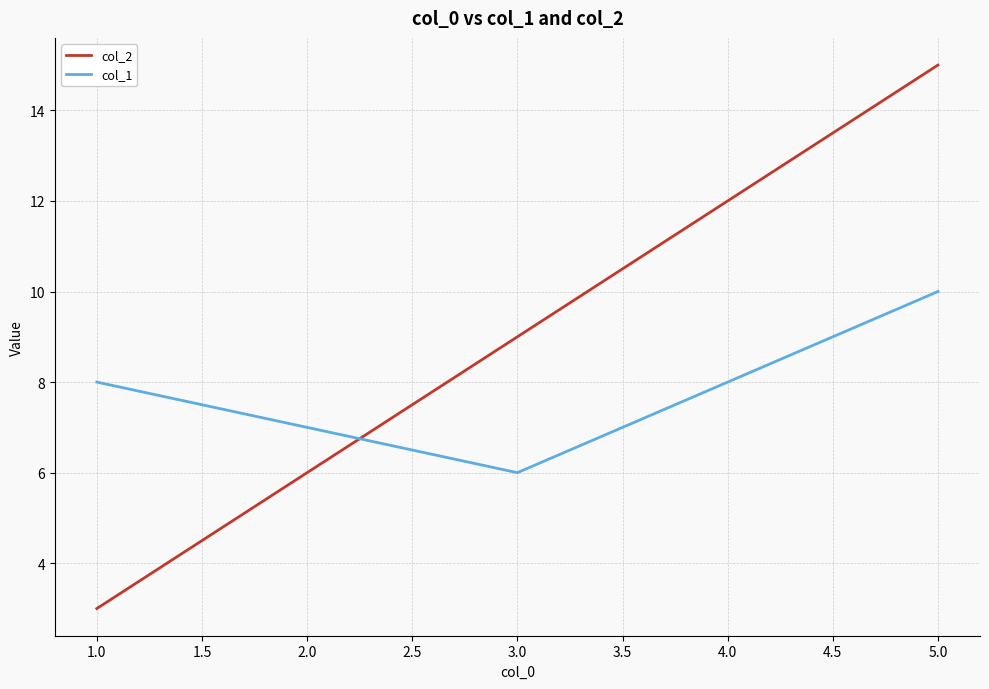

Read the col_2 value at 2.0, to the nearest 10.

10